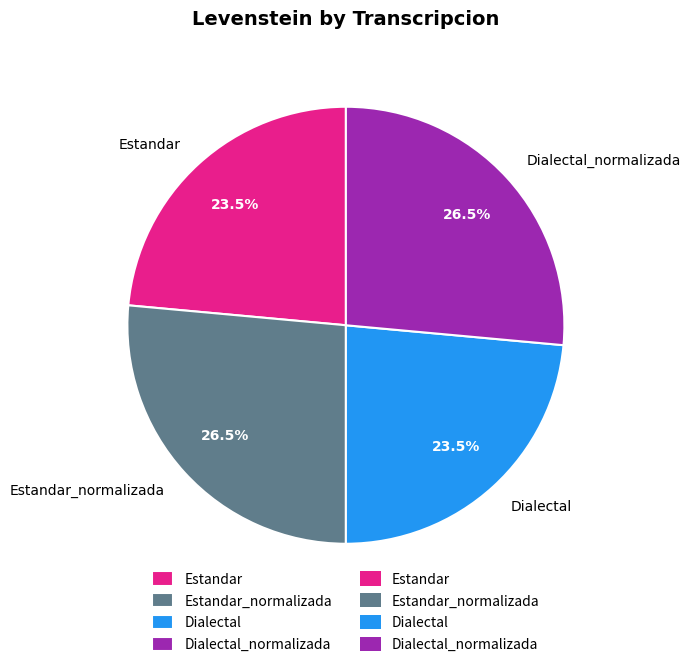

What percentage is NOT represented by Dialectal_normalizada?

73.5%